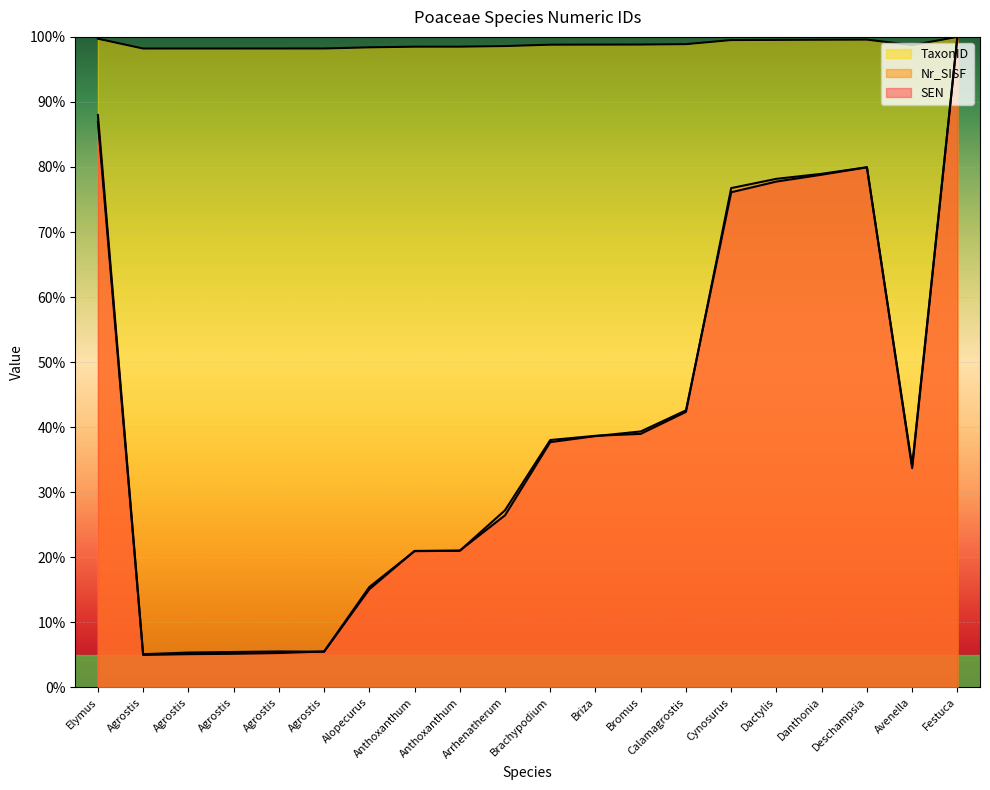

At which category is the sum across all series the highest?

Festuca